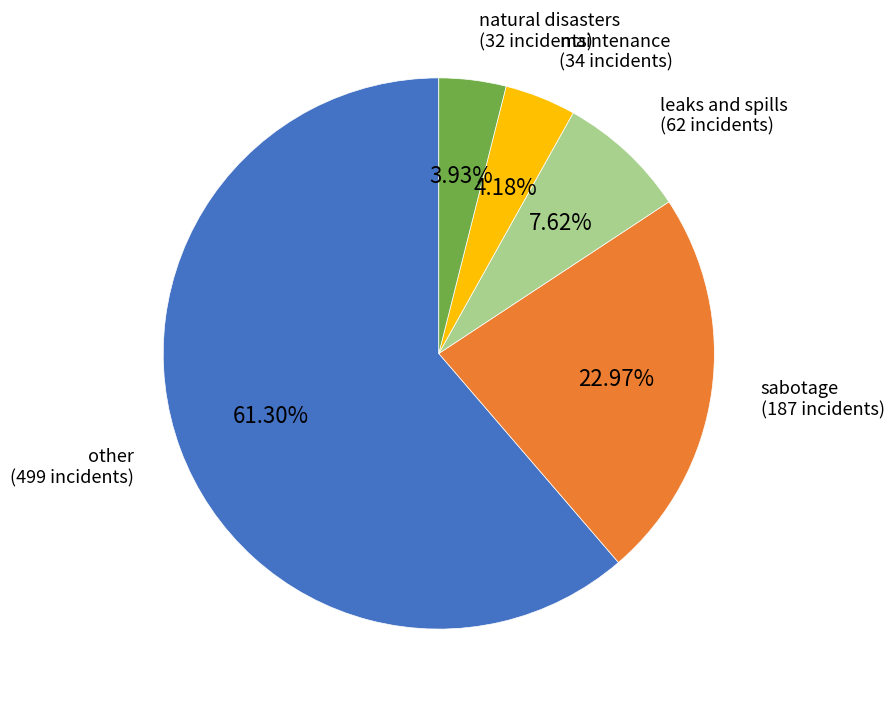

Is other the majority of the pie?

Yes